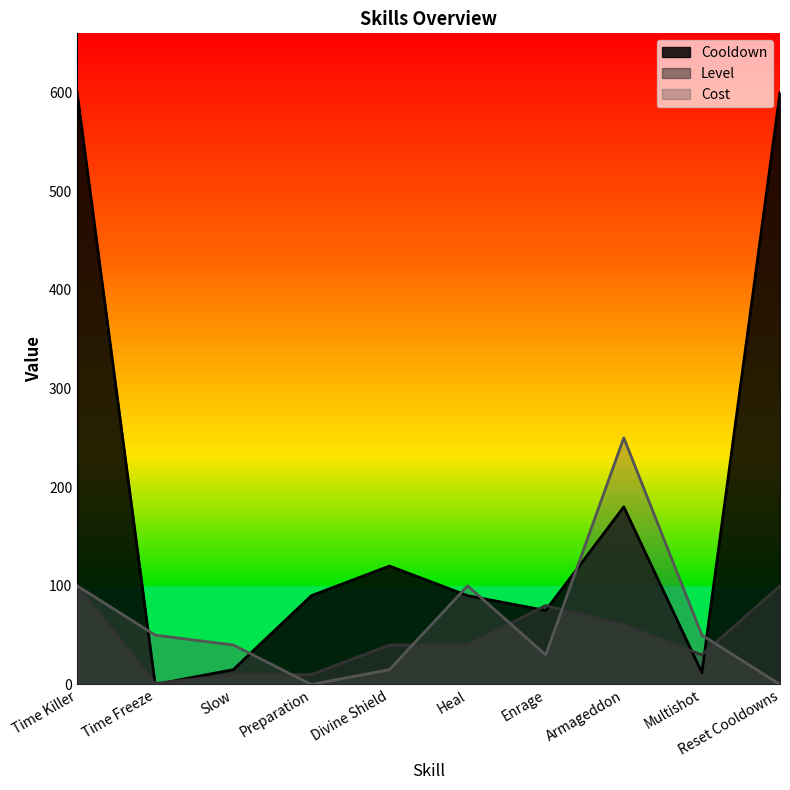

Reading left to right, transcribe all the data shown in this chart.

Cooldown: 600	0	15	90	120	90	75	180	12	600
Level: 100	1	10	10	40	40	80	60	30	100
Cost: 100	50	40	0	15	100	30	250	50	0